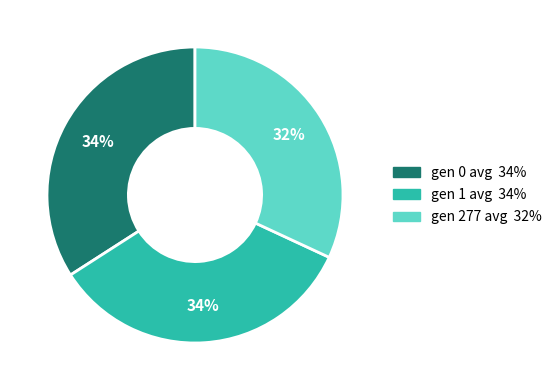

The gen 277 avg slice represents 32% of the pie. True or false?

True